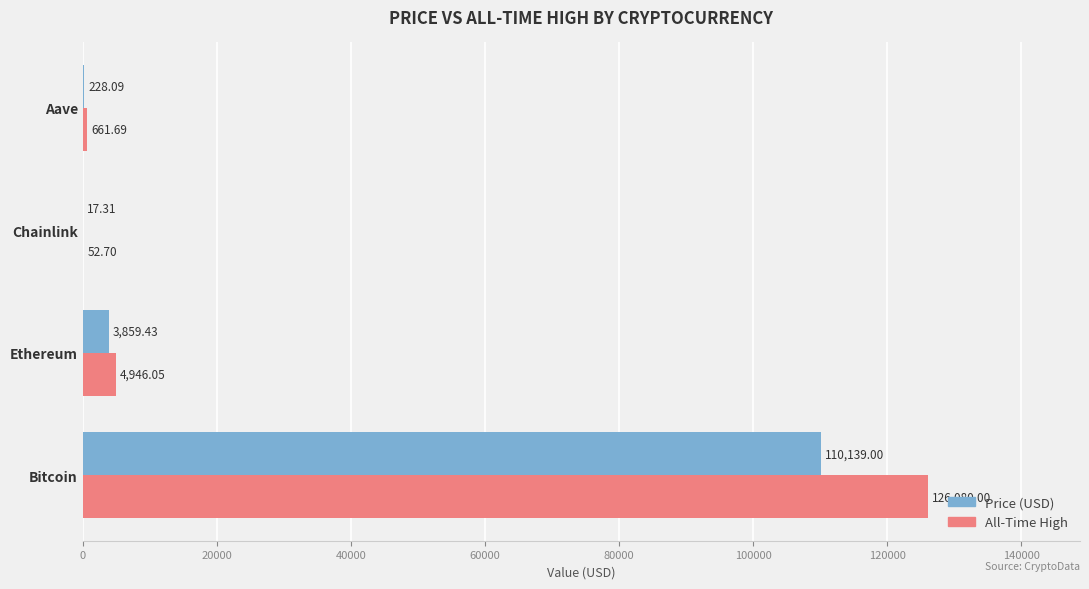

What is the total value across all series at Bitcoin?

236219.0